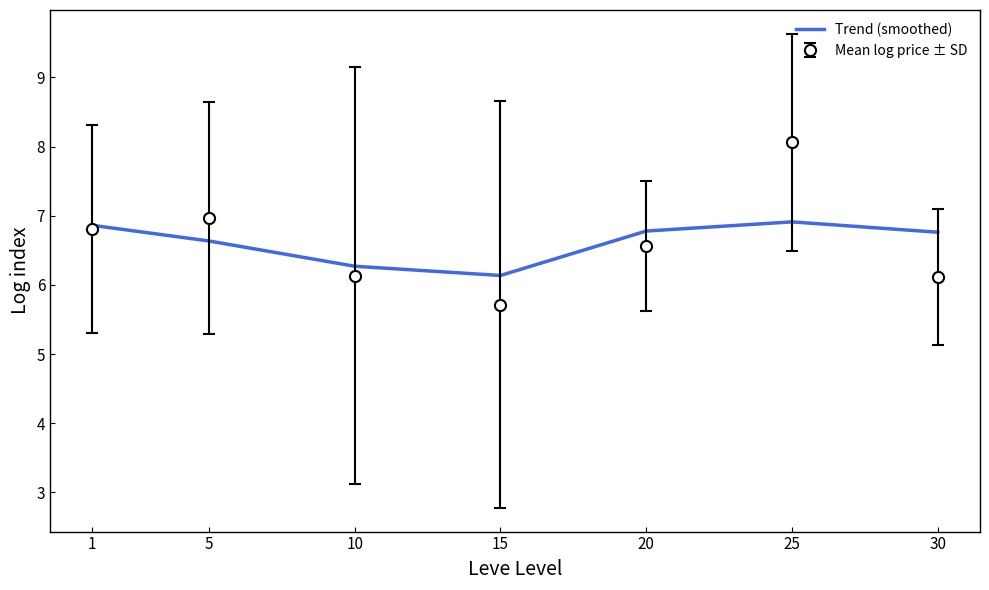

Is it true that Trend (smoothed) equals 6.1 at 15?

True